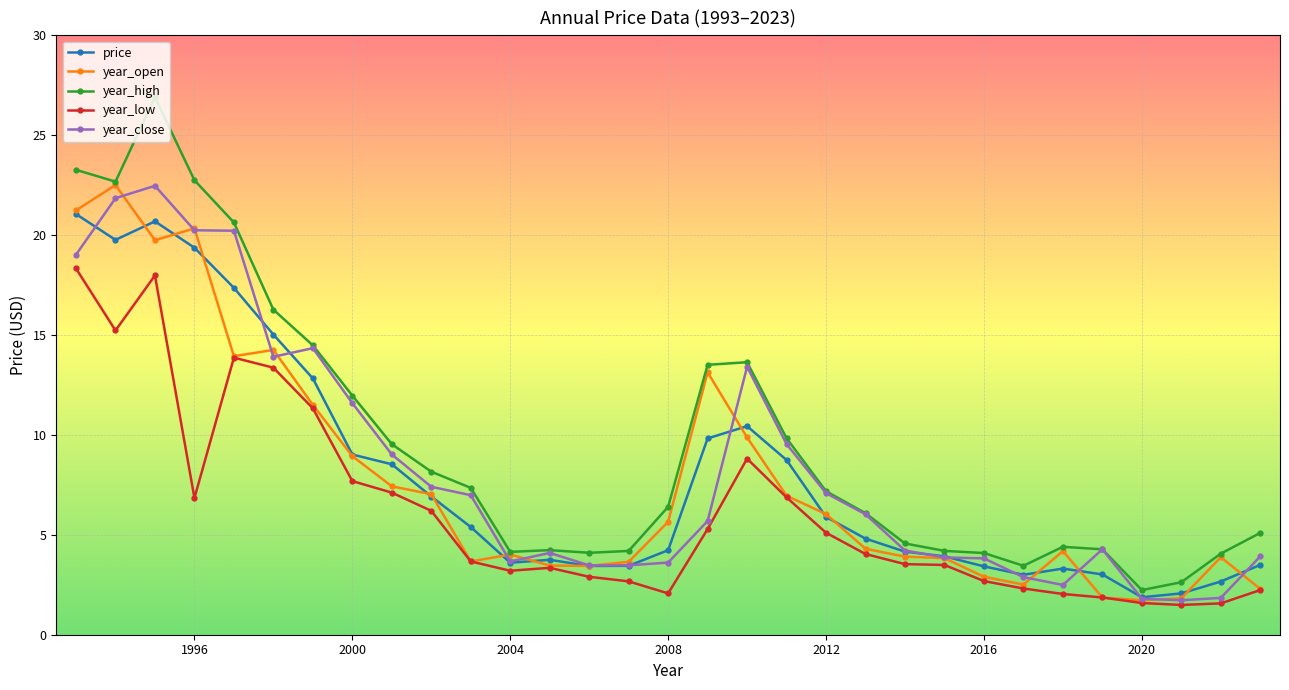

True or false: year_low and year_high cross at least once.

False